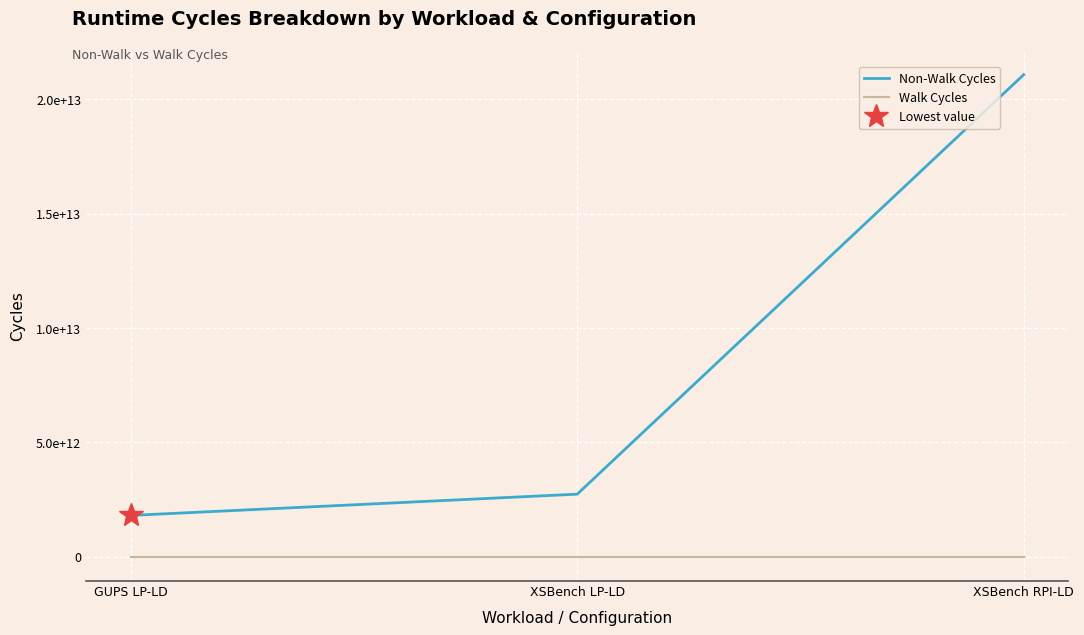

The value of Non-Walk Cycles at XSBench LP-LD is 1206947597296. True or false?

False